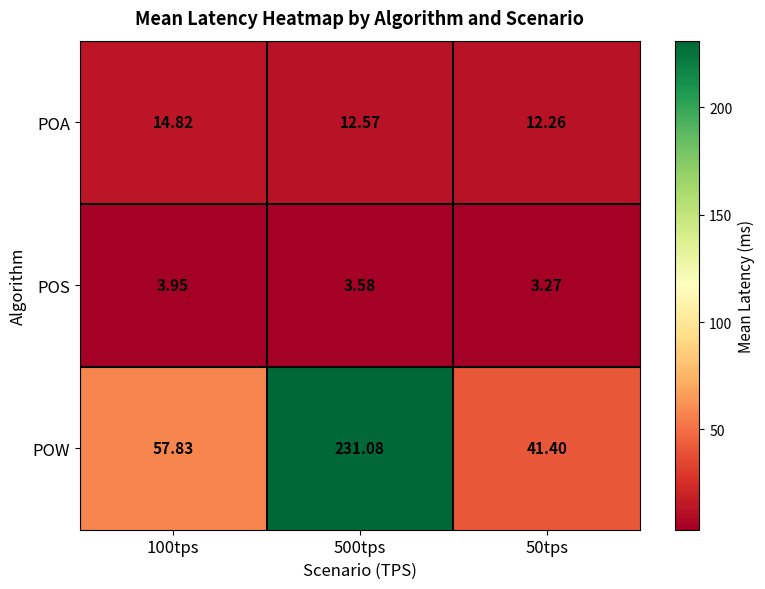

At 100tps, list the series in order from smallest to largest.

POS, POA, POW